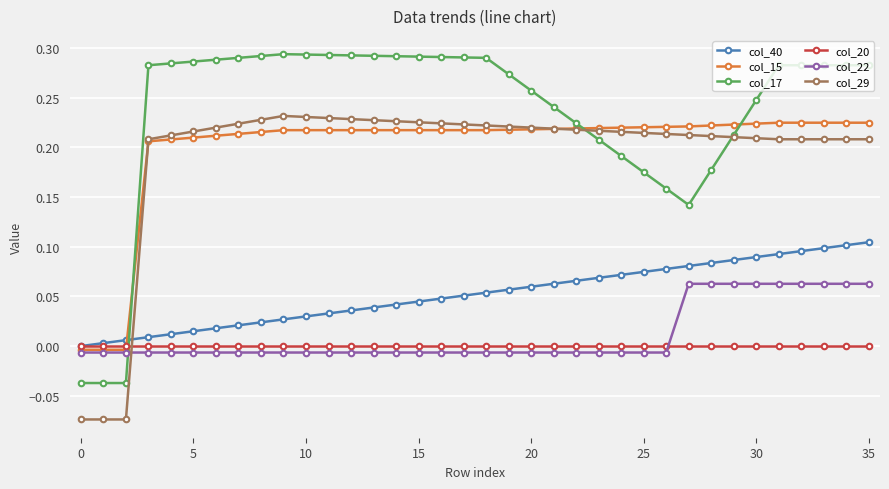

After their last crossing, which series has the higher values: col_17 or col_15?

col_17